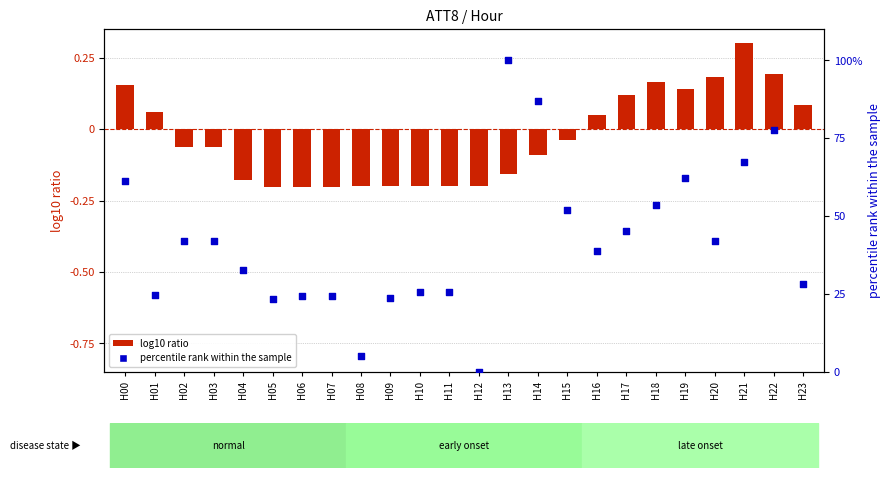

At how many categories does at least one series exceed 35?

13